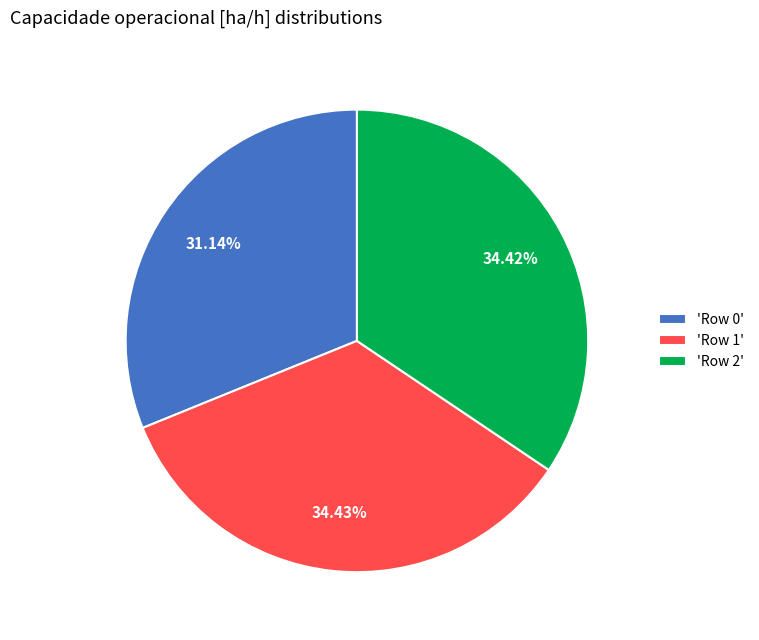

Between 'Row 0' and 'Row 2', which is larger?

'Row 2'